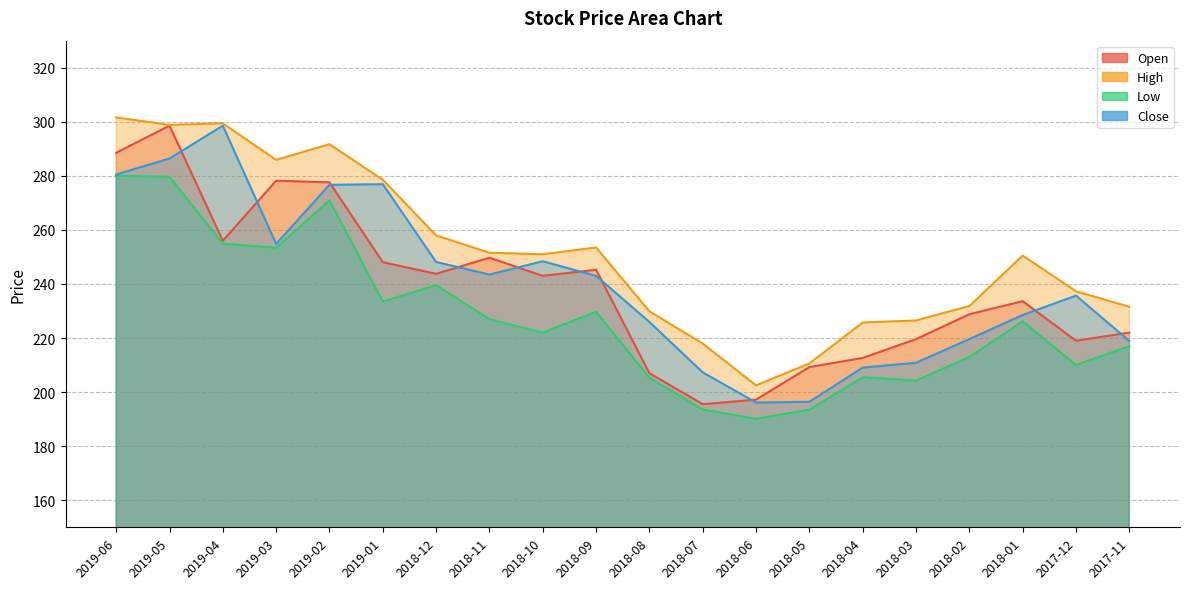

What is the total value across all series at 2018-08?

868.1